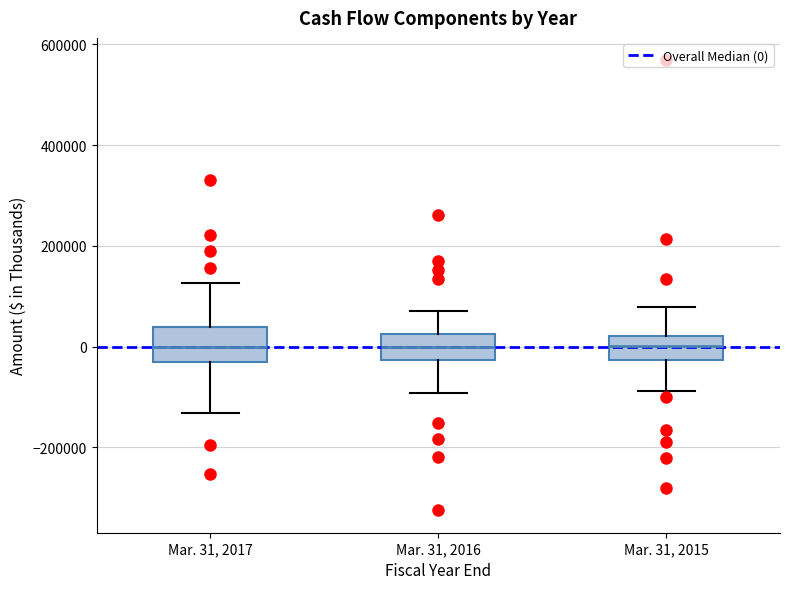

Reading left to right, read every box against the y-axis: the position of its median line, the range the box covers, and the ends of its whiskers. The values are not printed on the chart, so give them approximately, as read against the axis.

Mar. 31, 2017: median 0, box -20000 to 40000, whiskers -140000 to 120000
Mar. 31, 2016: median 0, box -20000 to 20000, whiskers -100000 to 60000
Mar. 31, 2015: median 0, box -20000 to 20000, whiskers -80000 to 80000